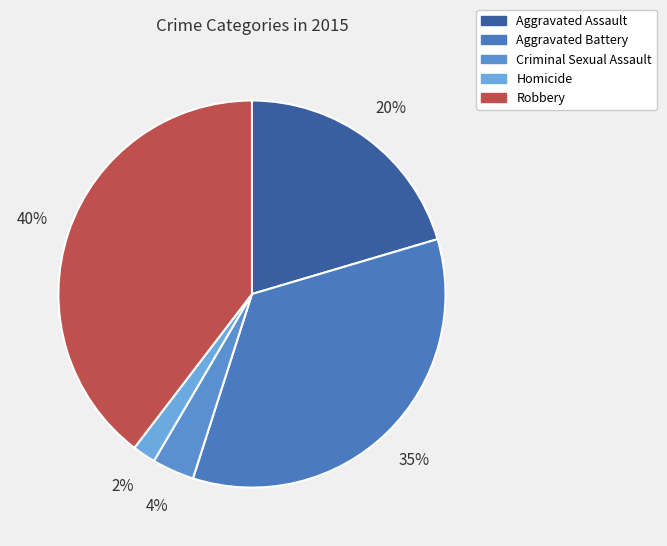

What portion of the pie excludes Aggravated Assault?

79.6%